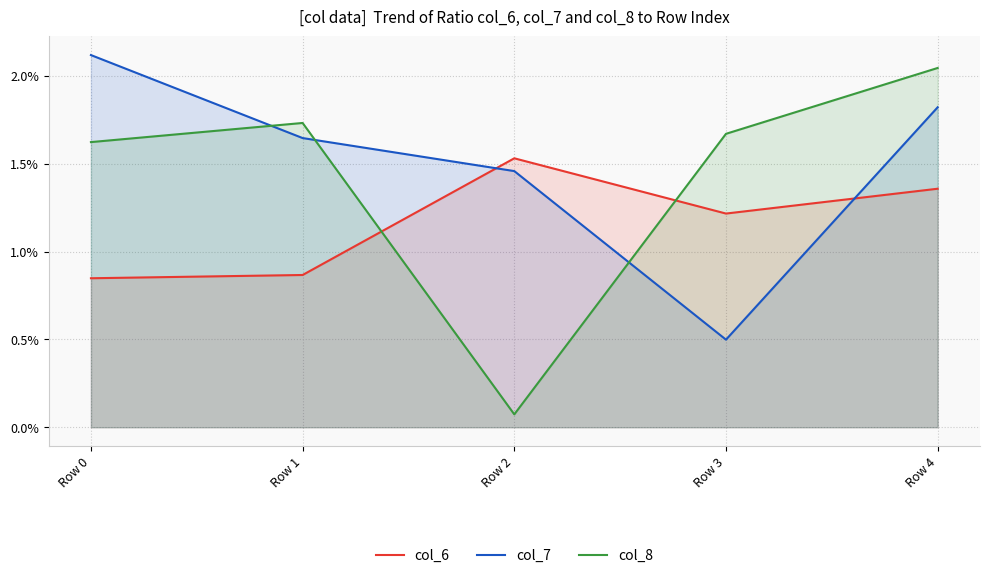

At which label does col_8 first exceed 1?

Row 0